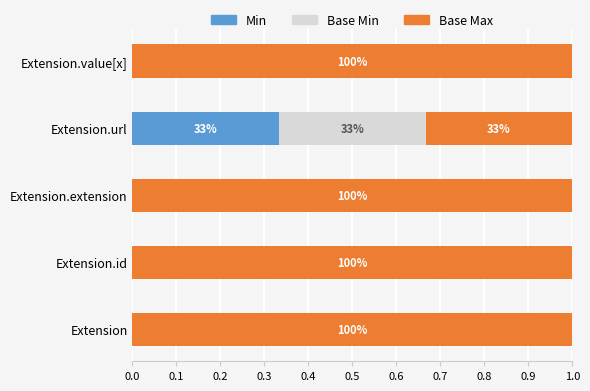

At which label does Min reach its peak?

Extension.url